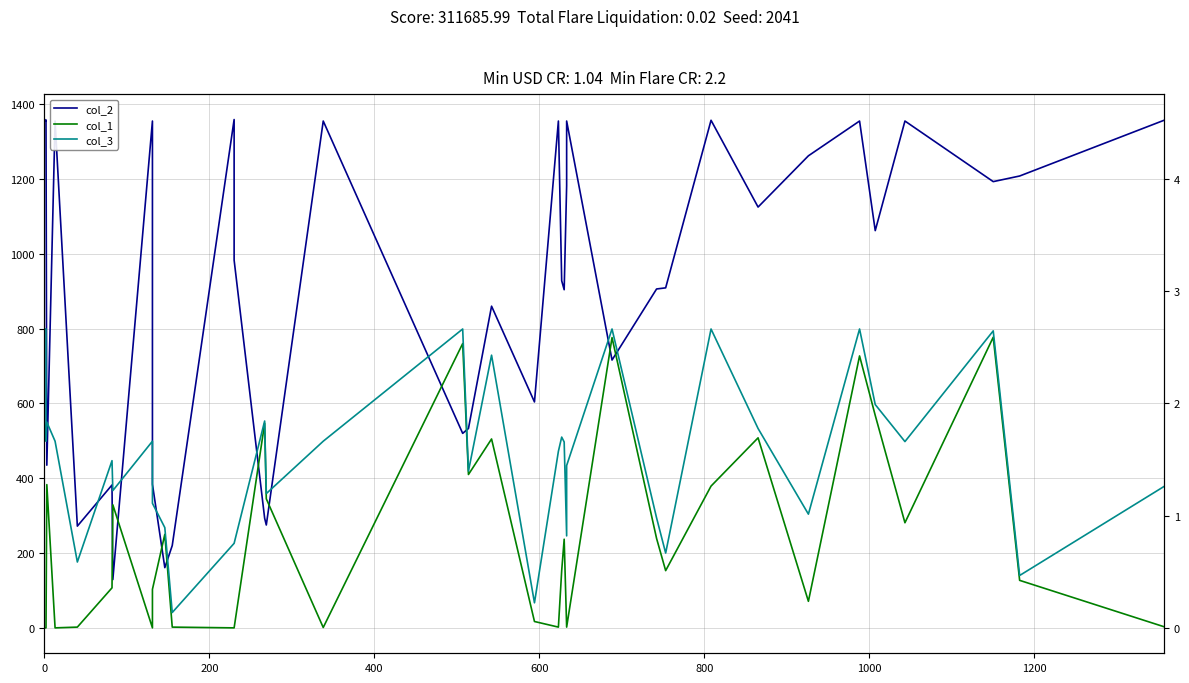

Does the chart have visible grid lines?

Yes